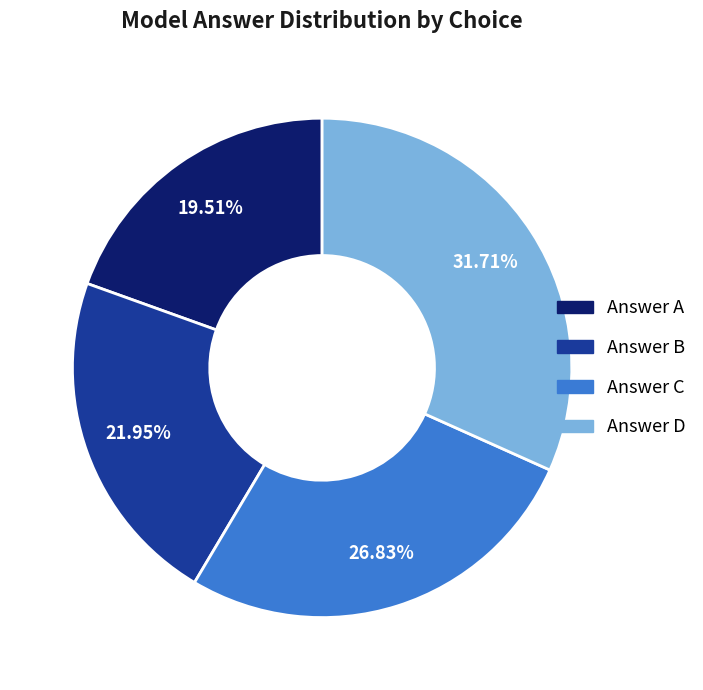

To the nearest percent, what is the average slice percentage?

25%